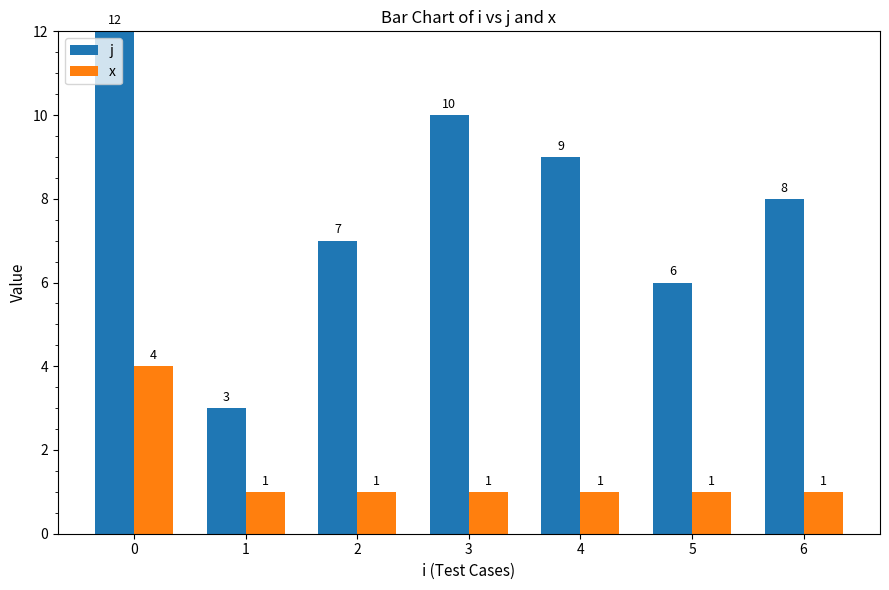

What is the difference between the highest and lowest values at 5?

5